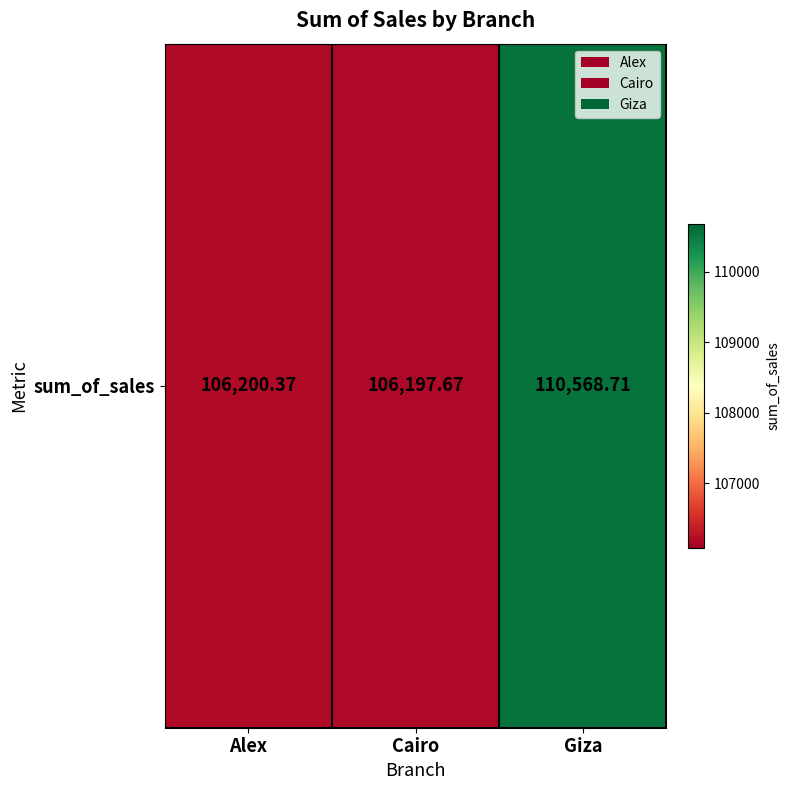

Reading left to right, what are all the values shown in this chart?

106200.4	106197.7	110568.7